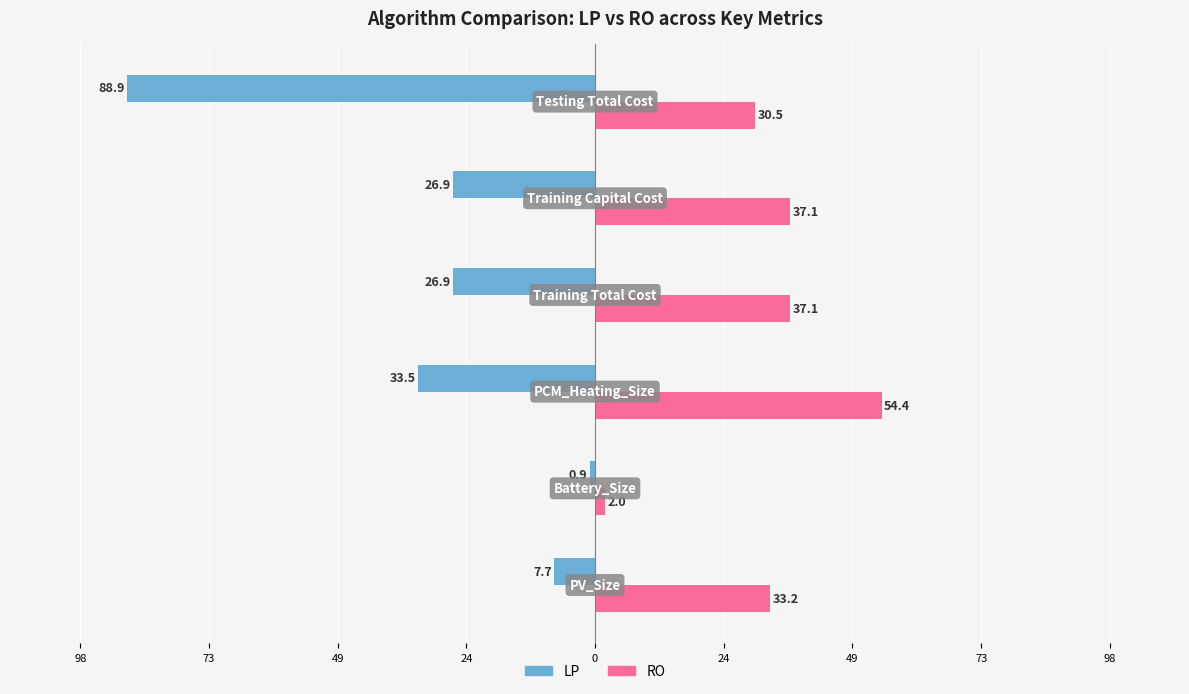

What are all the series names shown in the legend?

LP, RO